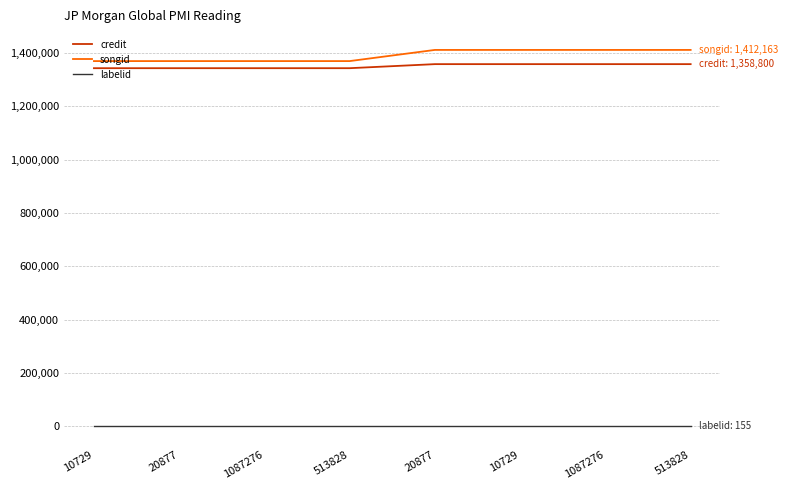

Does the chart display data point markers on the line(s)?

No